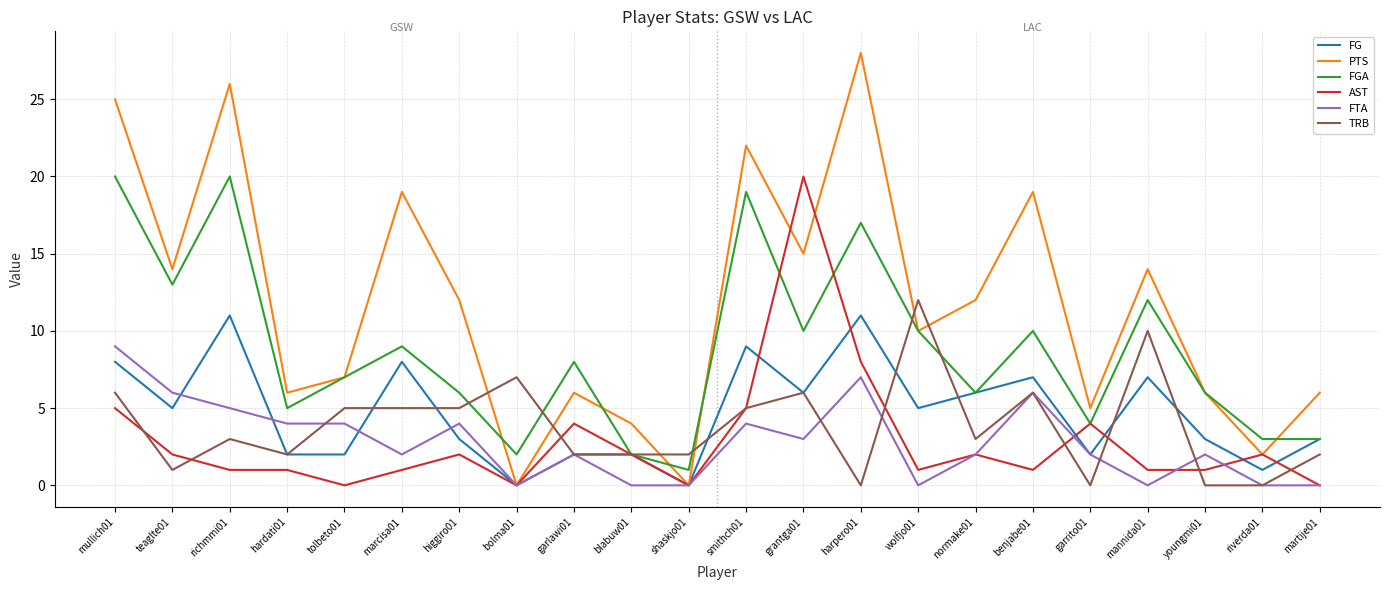

What is the sum of the FG values at riverda01 and shaskjo01?

1